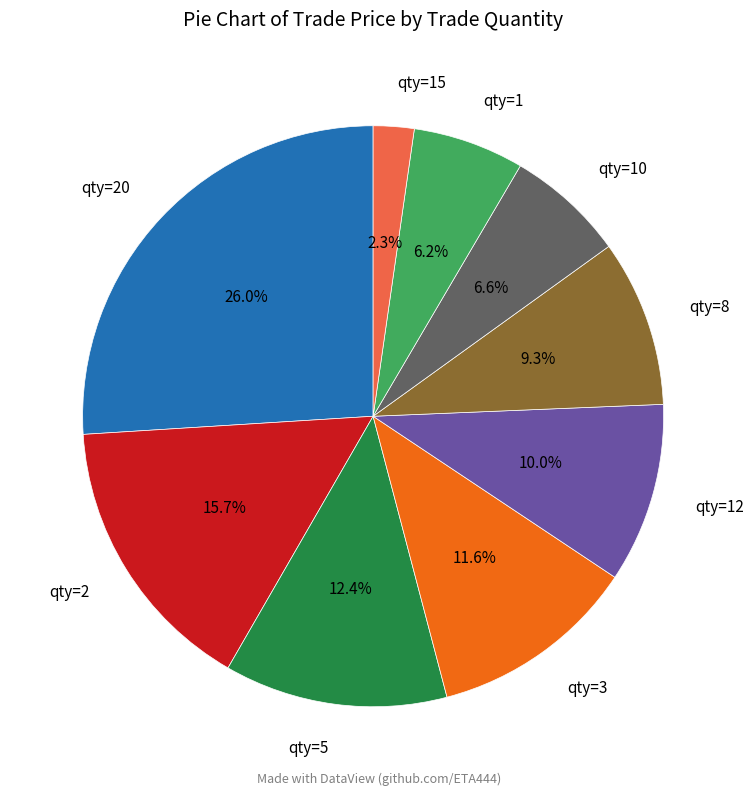

How many slices are in this pie chart?

9